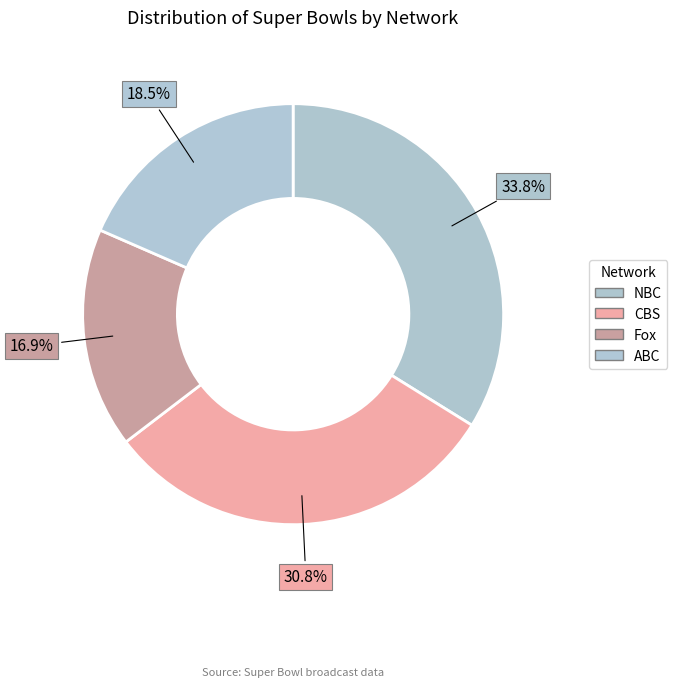

To the nearest percent, what portion does NBC represent?

34%